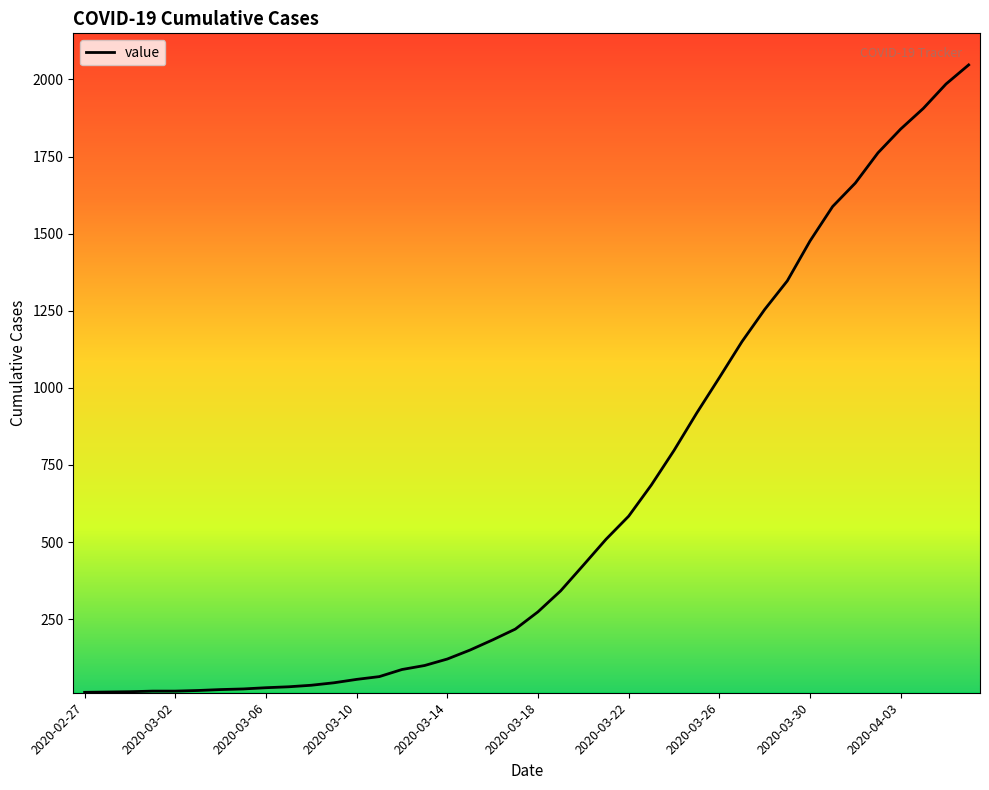

What is the maximum value shown in the chart?

2047